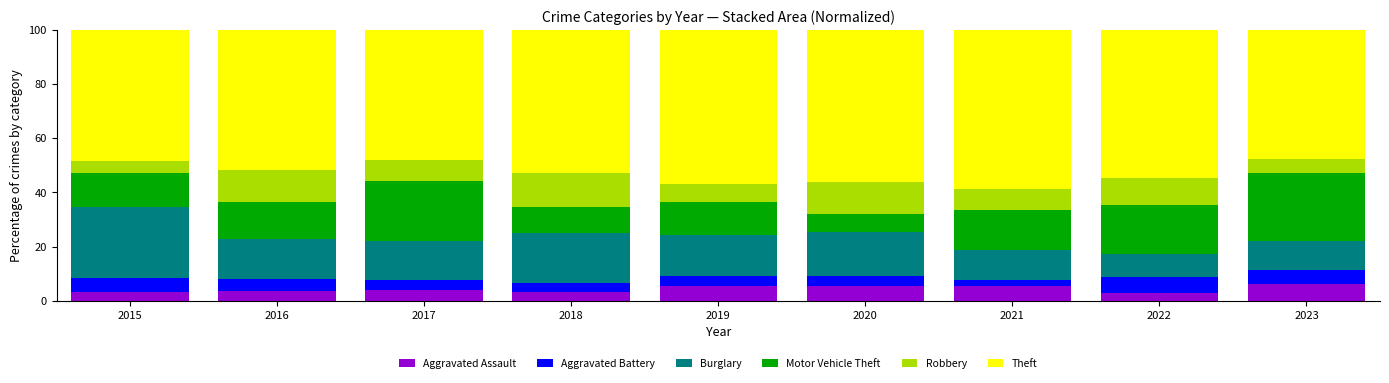

Count the number of data series in this chart.

6